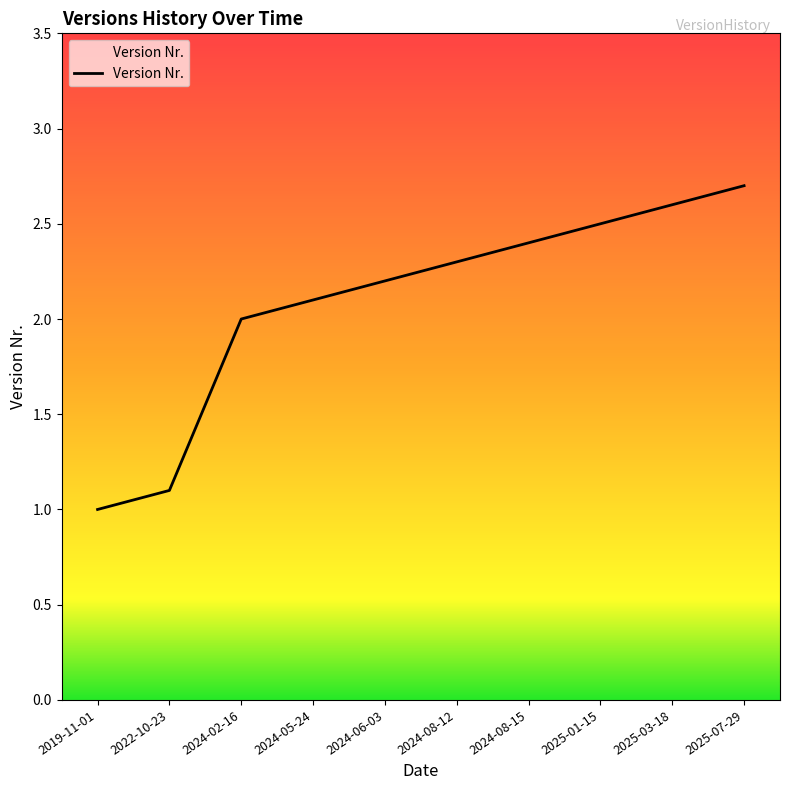

What is the difference between the maximum and minimum values?

1.7